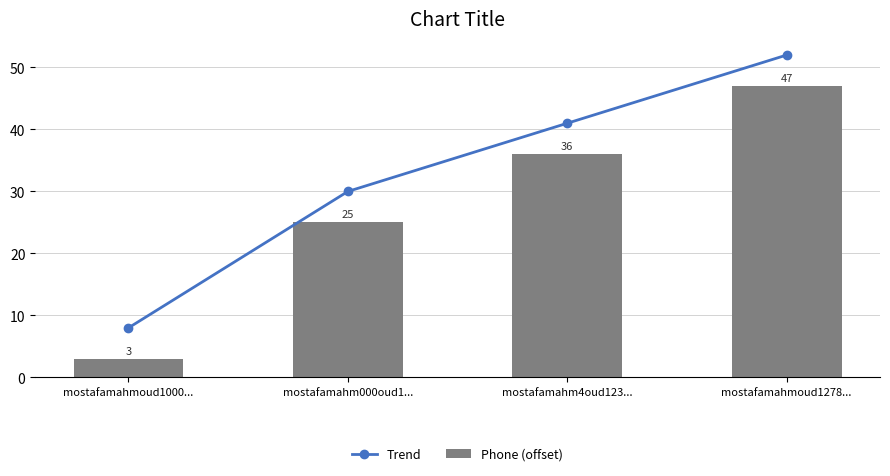

What is the label of the 1st bar from the left?

mostafamahmoud1000...